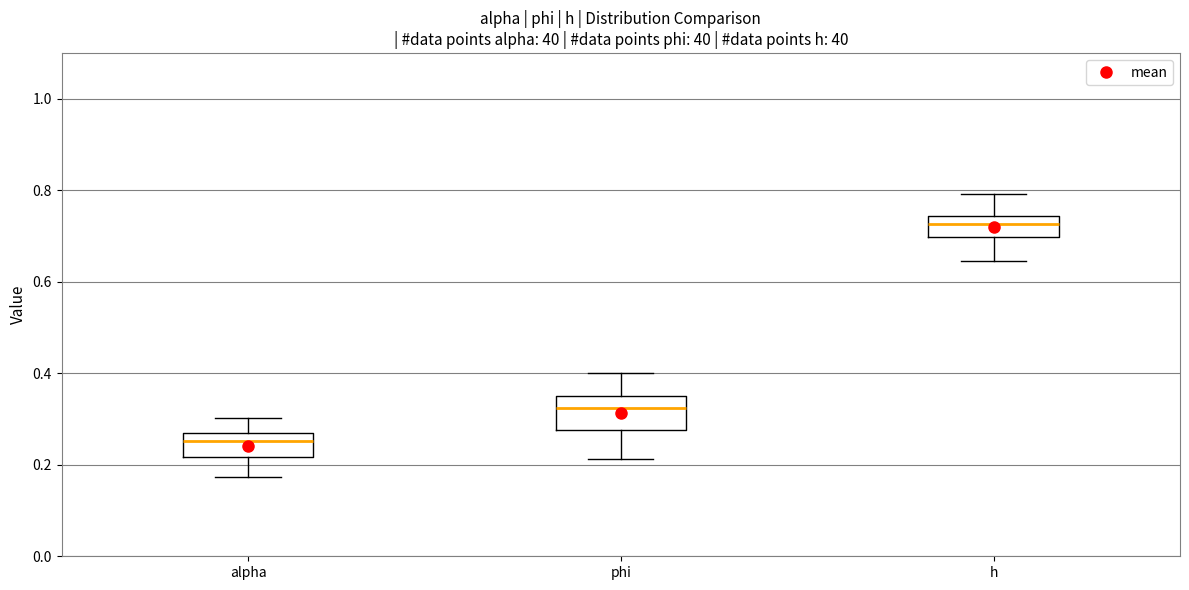

Where is the upper edge of the box for phi on the y-axis? The values are not printed on the chart, so give them approximately, as read against the axis.

0.34